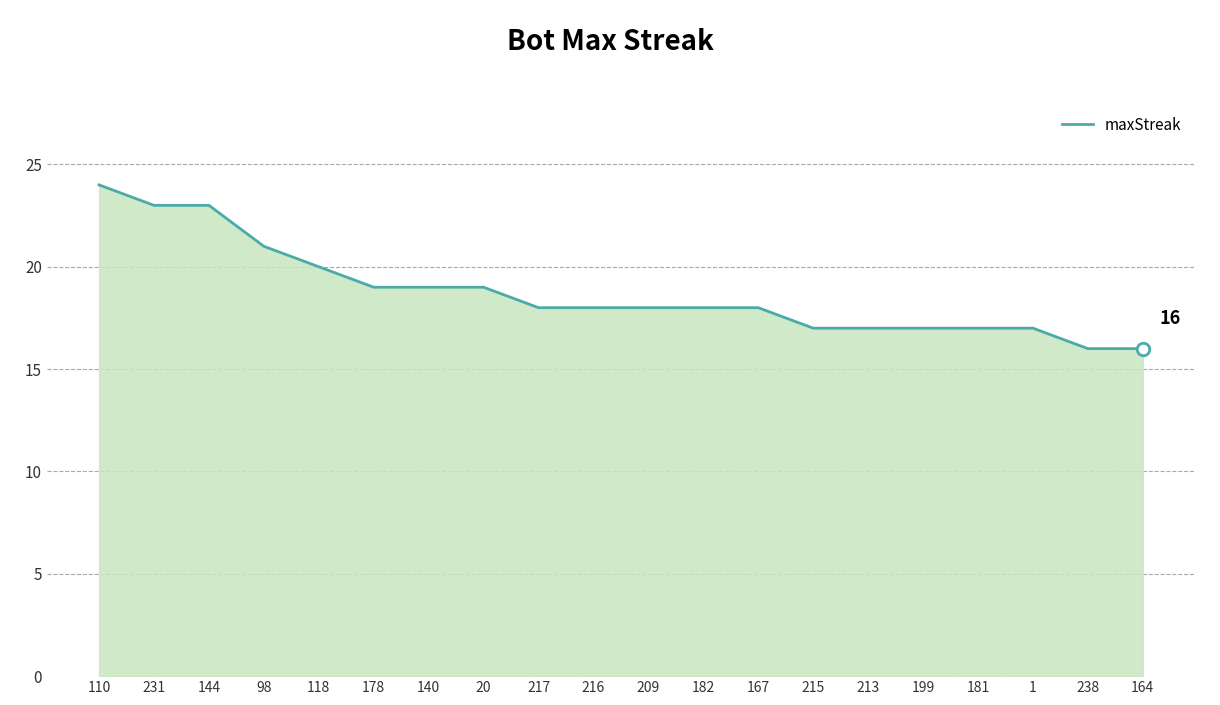

Approximately how many times larger is the value at 217 compared to 1?

1.1